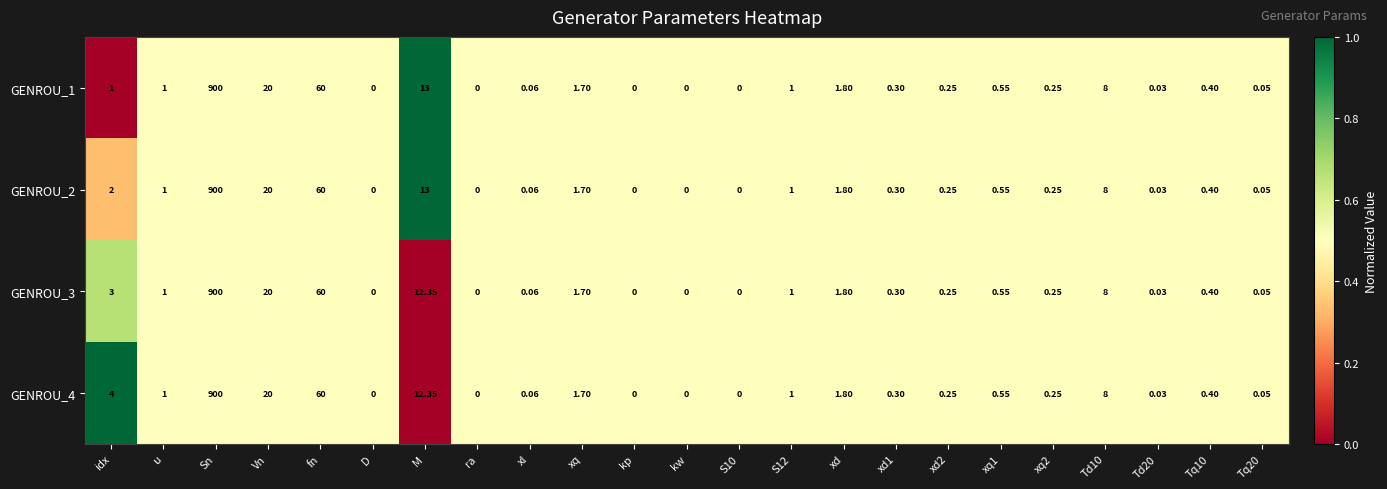

Which category has the highest value in the GENROU_2 series?

Sn